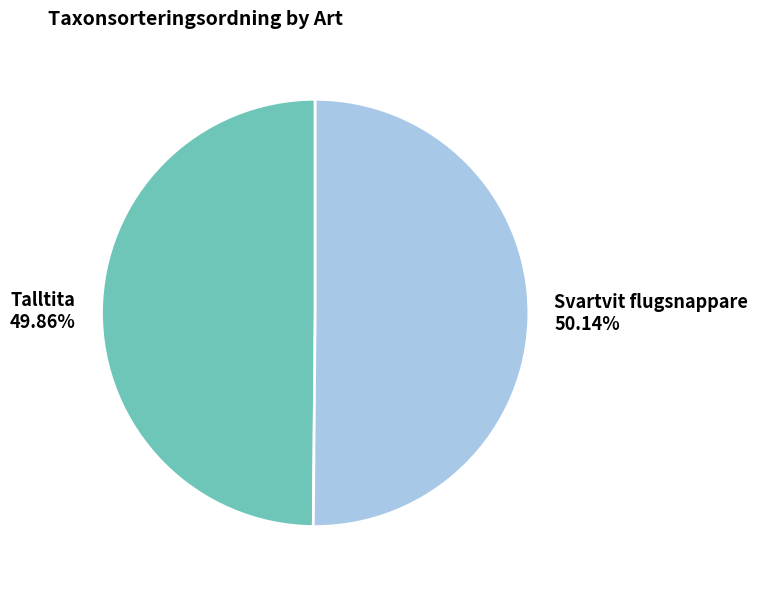

What is the ratio of the value at Svartvit flugsnappare to the value at Talltita?

1.0